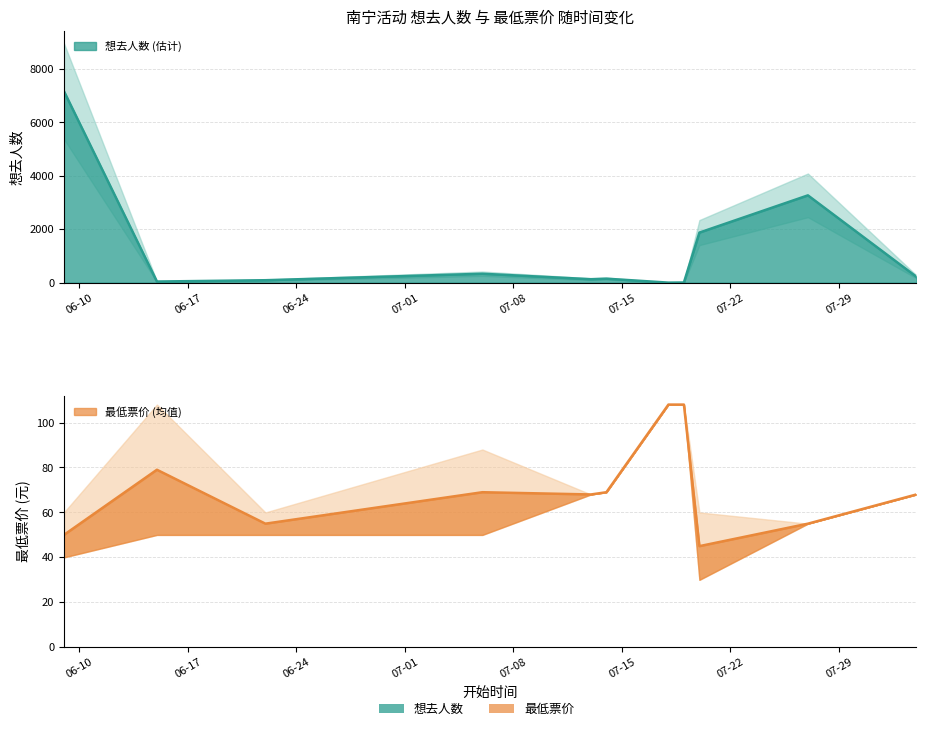

At 2024-07-06, list the series in order from smallest to largest.

最低票价, 想去人数